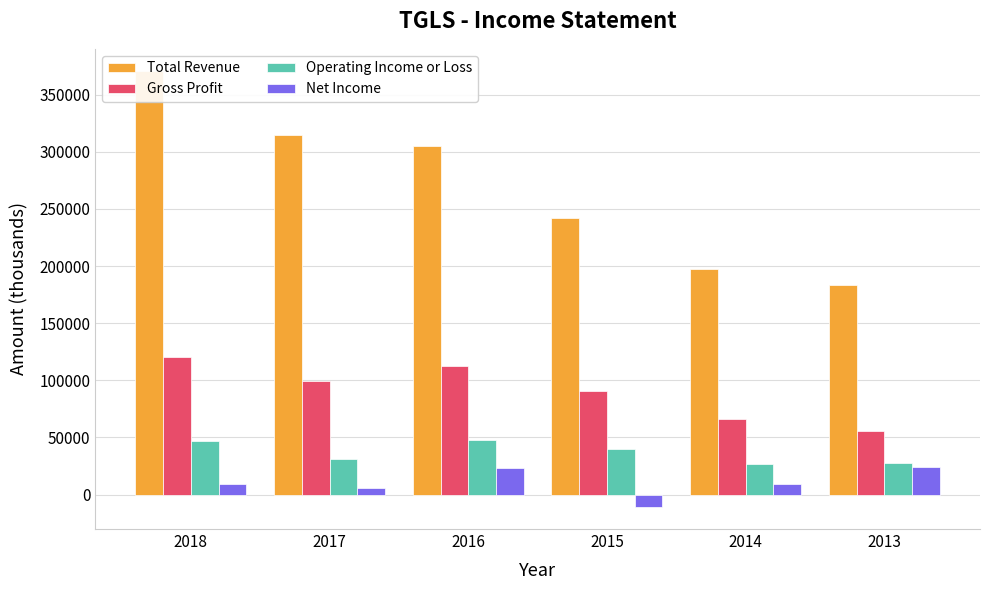

What is the difference between the Operating Income or Loss values at 2016 and 2018?

600